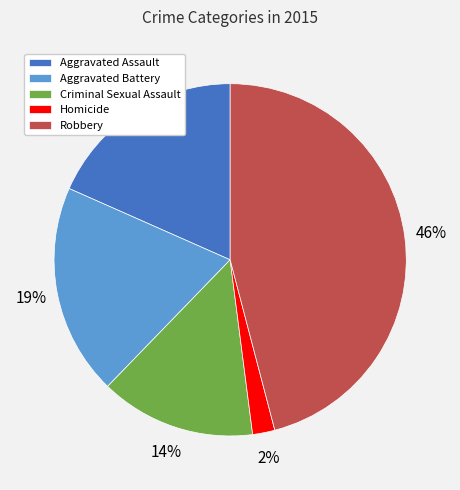

Is the sum of Robbery and Homicide greater than half?

No